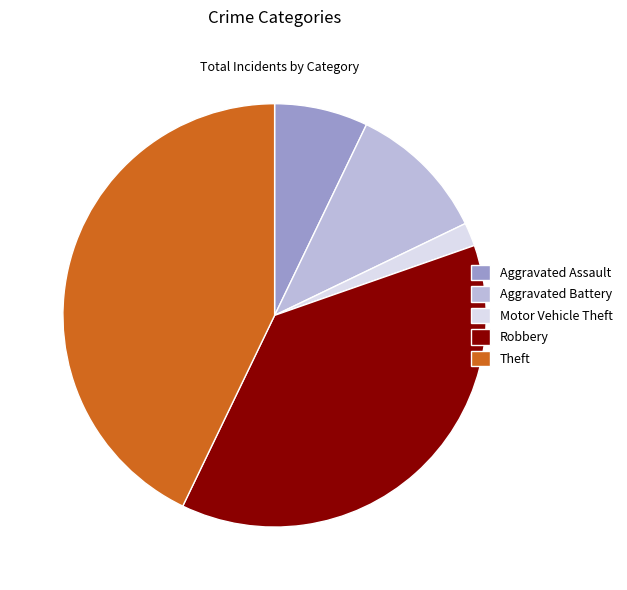

Do Motor Vehicle Theft and Aggravated Assault together represent more than half of the pie?

No